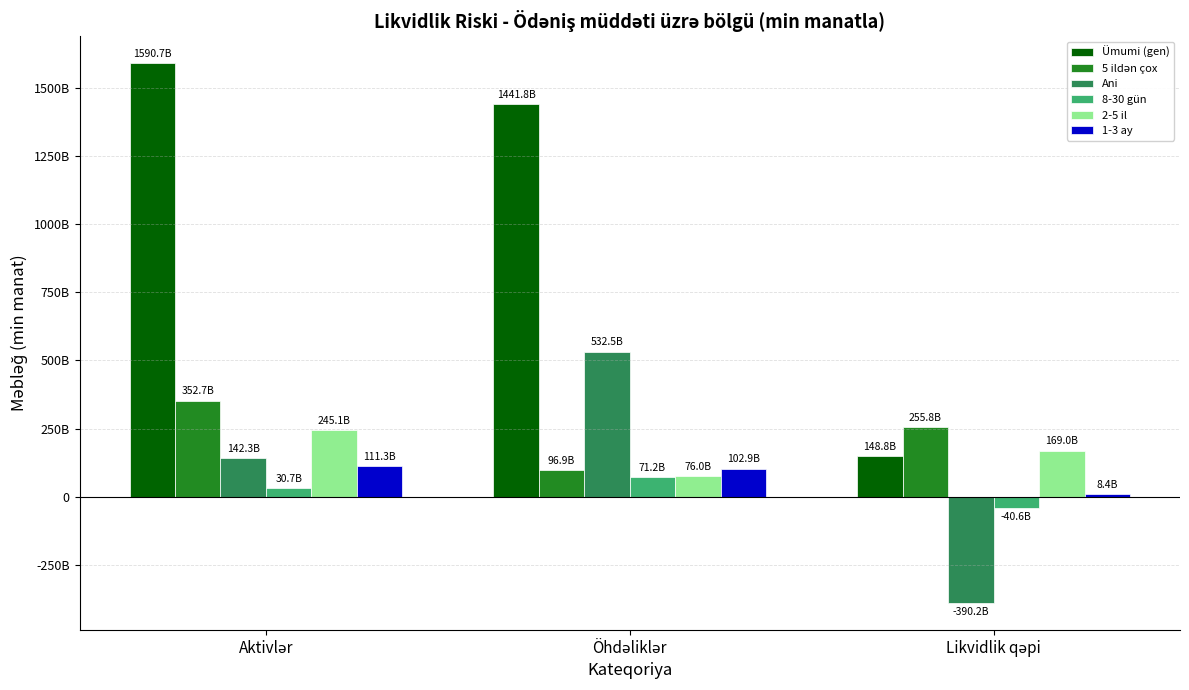

The 1-3 ay series shows 15075.1 at Likvidlik qəpi. True or false?

False